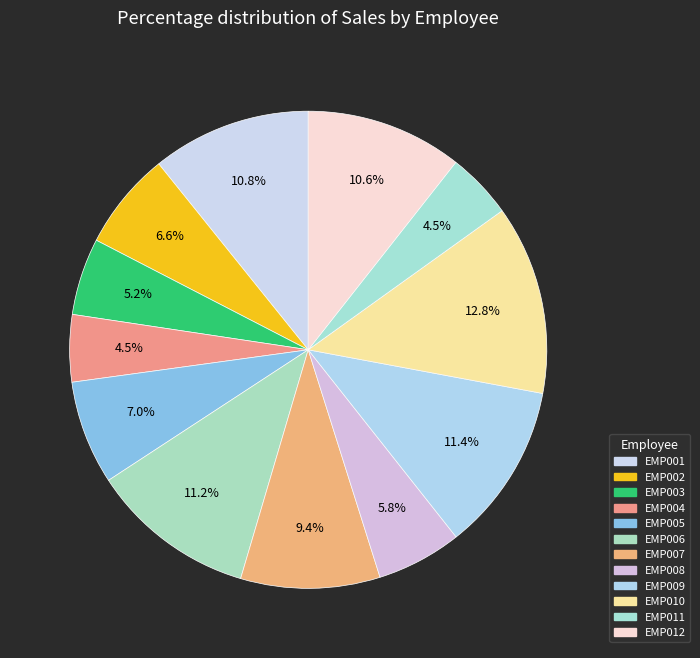

Count the number of slices in the pie.

12